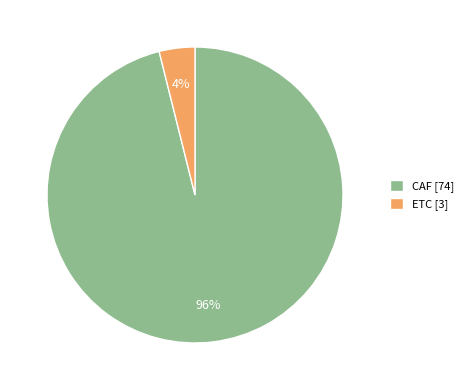

Which category has the biggest portion of the pie?

CAF